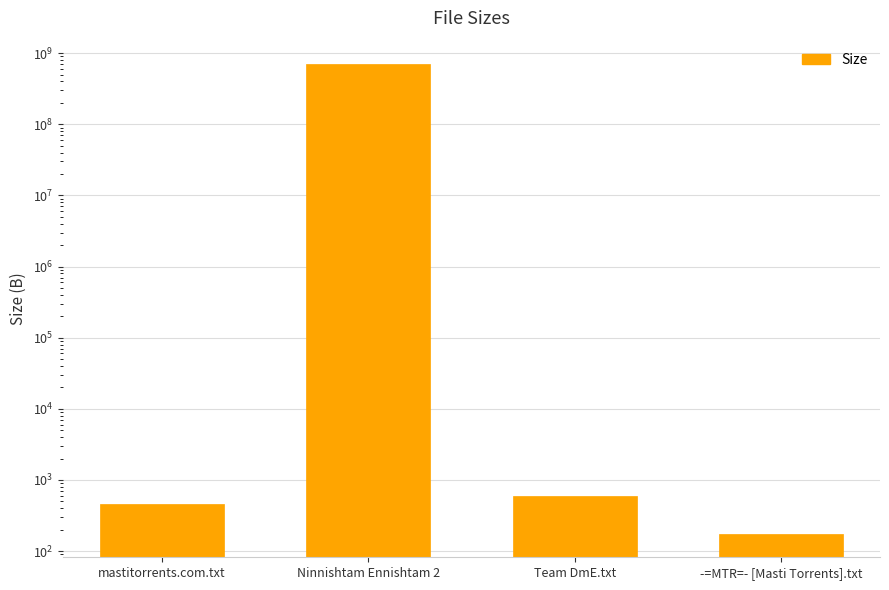

Where does the data first go above 586?

Ninnishtam Ennishtam 2